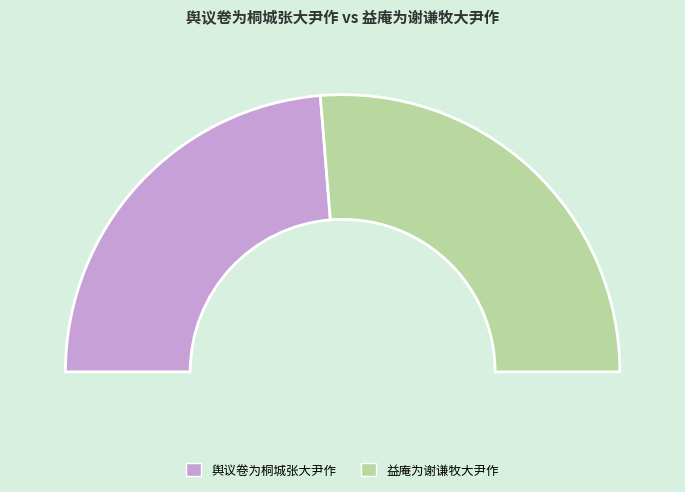

To the nearest percent, what is the combined percentage of 舆议卷为桐城张大尹作 and 益庵为谢谦牧大尹作?

100%